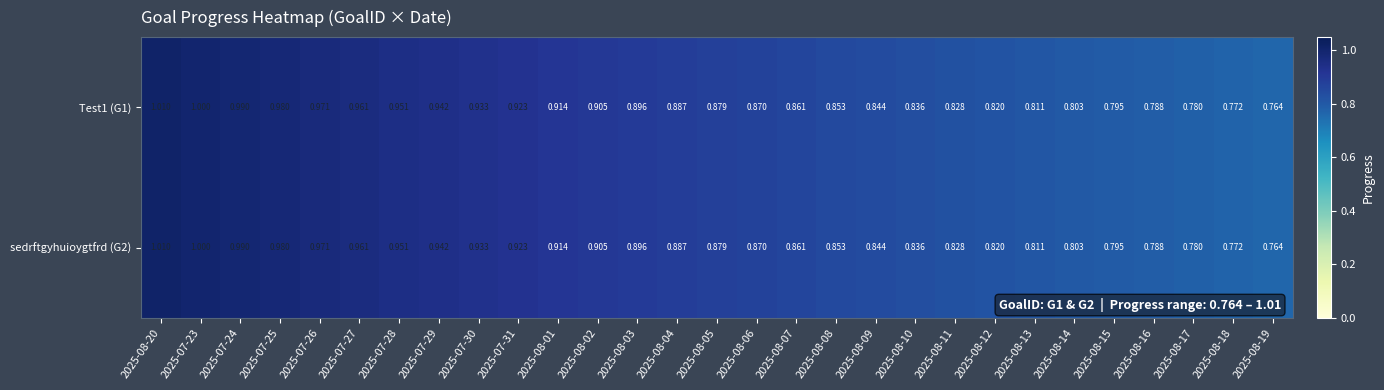

Is the value of sedrftgyhuioygtfrd (G2) at 2025-08-14 greater than the value of Test1 (G1) at 2025-08-03?

No